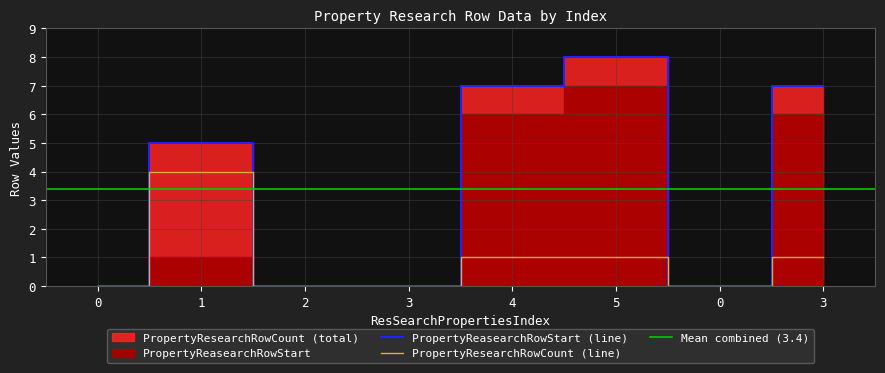

Reading right to left, transcribe all the data shown in this chart.

3=1	0=0	5=1	4=1	3=0	2=0	1=4	0=0